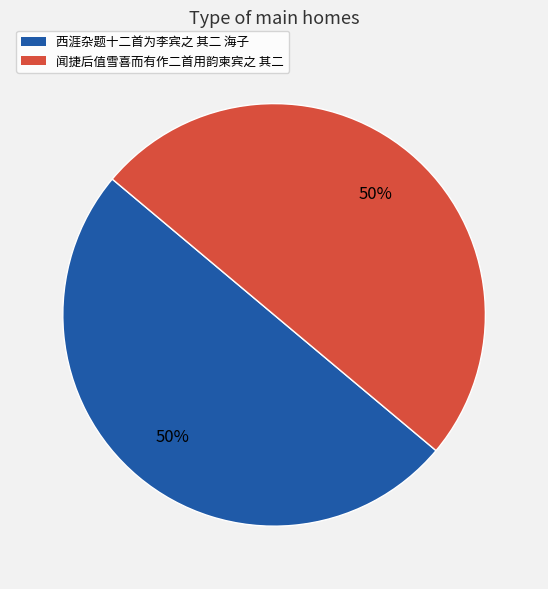

How many slices are in this pie chart?

2